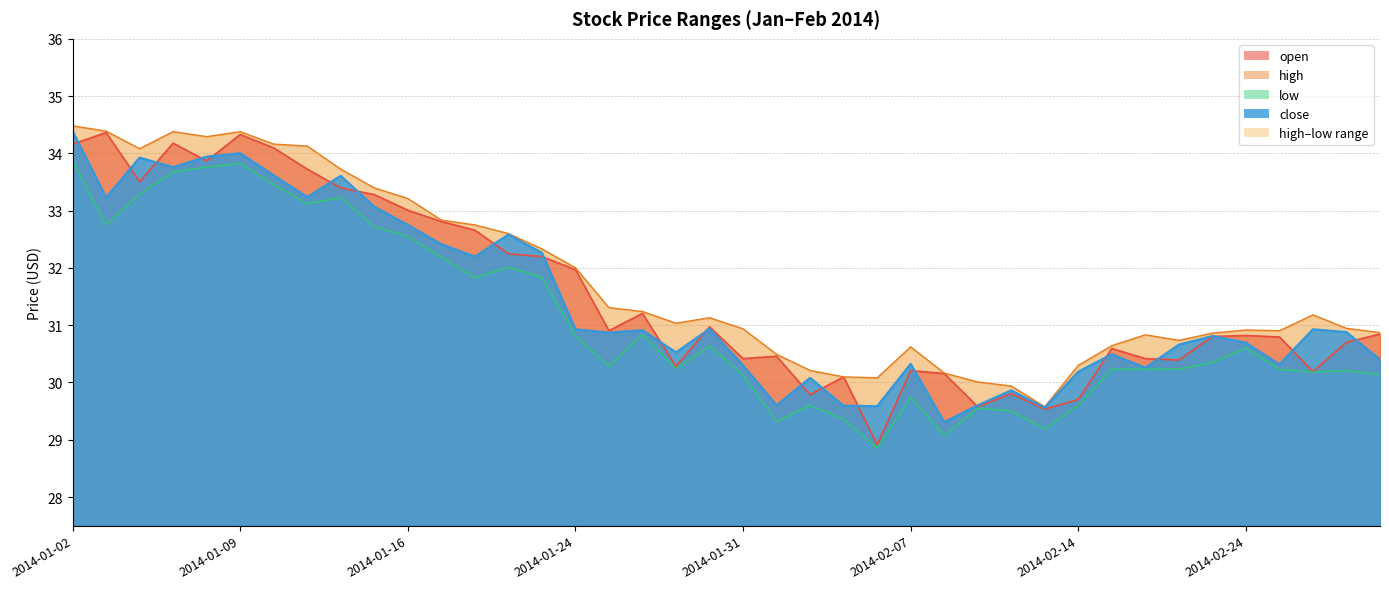

Reading right to left, list all the values displayed in this chart.

open: 30.8	30.7	30.2	30.8	30.8	30.8	30.4	30.4	30.6	29.7	29.5	29.8	29.6	30.2	30.2	28.9	30.1	29.8	30.5	30.4	31.0	30.3	31.2	30.9	32.0	32.2	32.2	32.7	32.8	33.0	33.3	33.4	33.7	34.1	34.3	33.9	34.2	33.5	34.4	34.2
high: 30.9	30.9	31.2	30.9	30.9	30.9	30.7	30.8	30.6	30.3	29.6	29.9	30.0	30.2	30.6	30.1	30.1	30.2	30.5	30.9	31.1	31.0	31.2	31.3	32.0	32.3	32.6	32.8	32.8	33.2	33.4	33.7	34.1	34.2	34.4	34.3	34.4	34.1	34.4	34.5
low: 30.1	30.2	30.2	30.2	30.6	30.3	30.2	30.2	30.2	29.6	29.2	29.5	29.6	29.1	29.7	28.9	29.4	29.6	29.3	30.1	30.6	30.2	30.8	30.3	30.8	31.8	32.0	31.8	32.2	32.5	32.7	33.2	33.1	33.5	33.8	33.8	33.7	33.3	32.8	33.9
close: 30.4	30.9	30.9	30.3	30.7	30.8	30.7	30.3	30.5	30.2	29.6	29.9	29.6	29.3	30.3	29.6	29.6	30.1	29.6	30.3	30.9	30.5	30.9	30.9	30.9	32.3	32.6	32.2	32.4	32.8	33.1	33.6	33.2	33.6	34.0	33.9	33.8	33.9	33.2	34.4